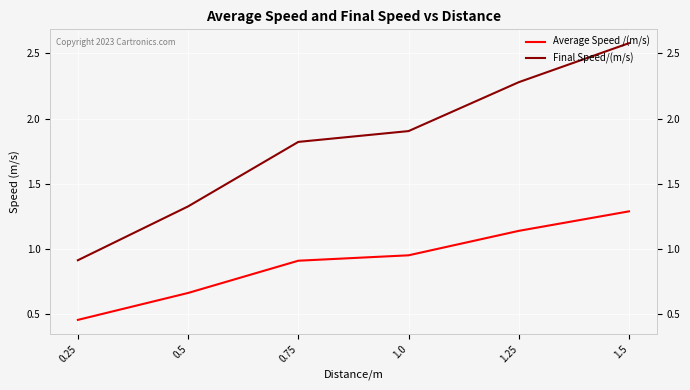

What is the difference between the maximum and minimum values in the Final Speed/(m/s) series?

1.7